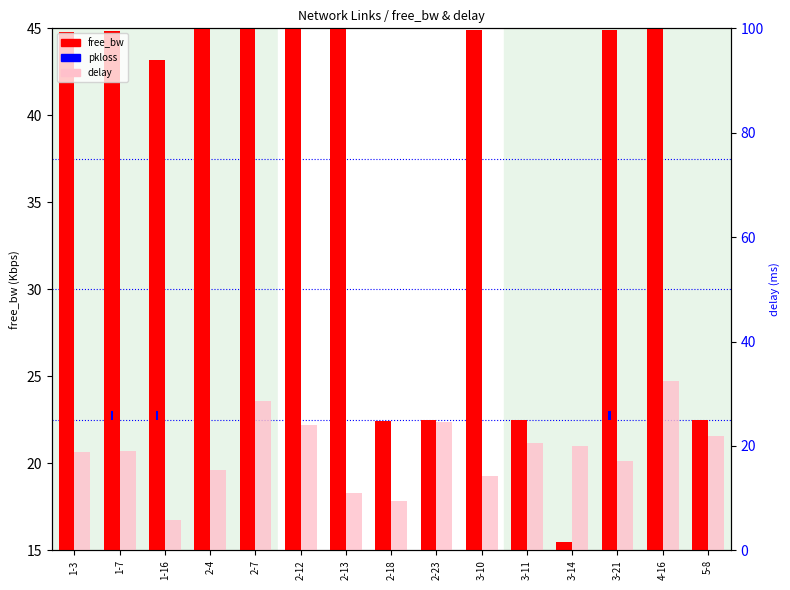

Which category has the lowest value in the pkloss series?

1-3